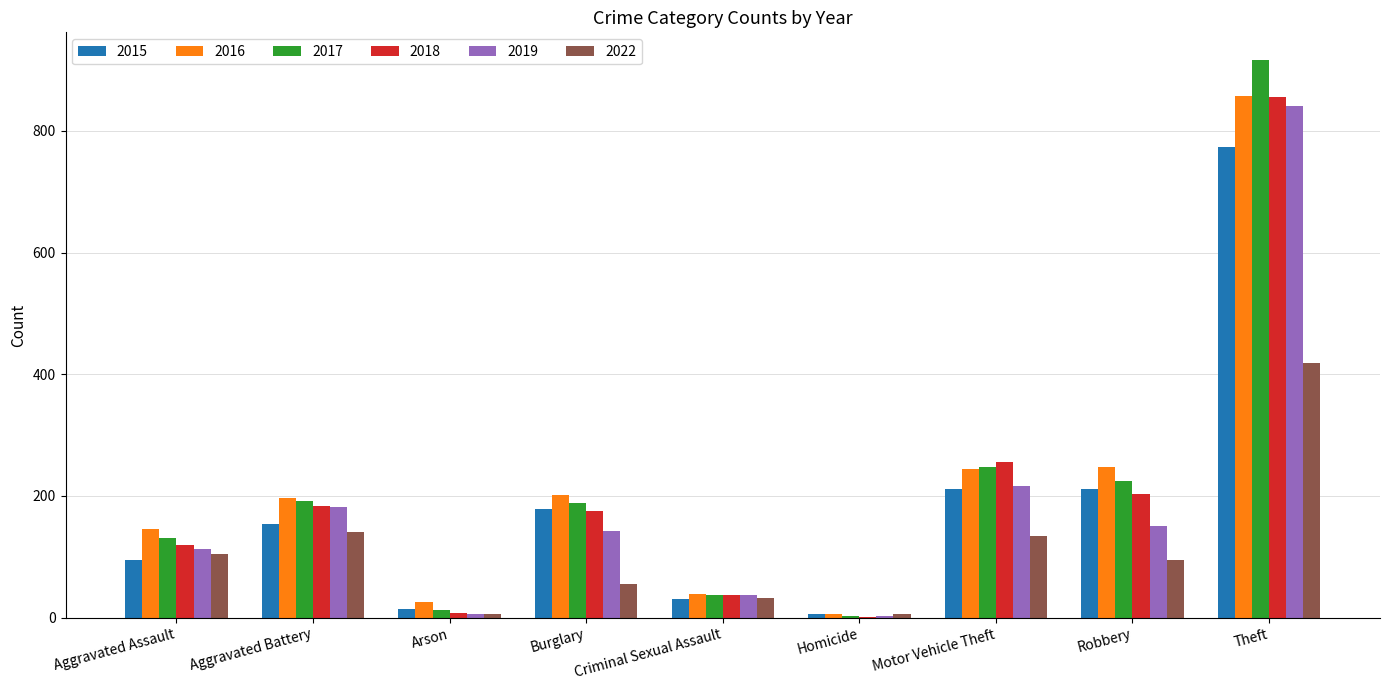

The value of 2015 at Aggravated Assault is 95. True or false?

True